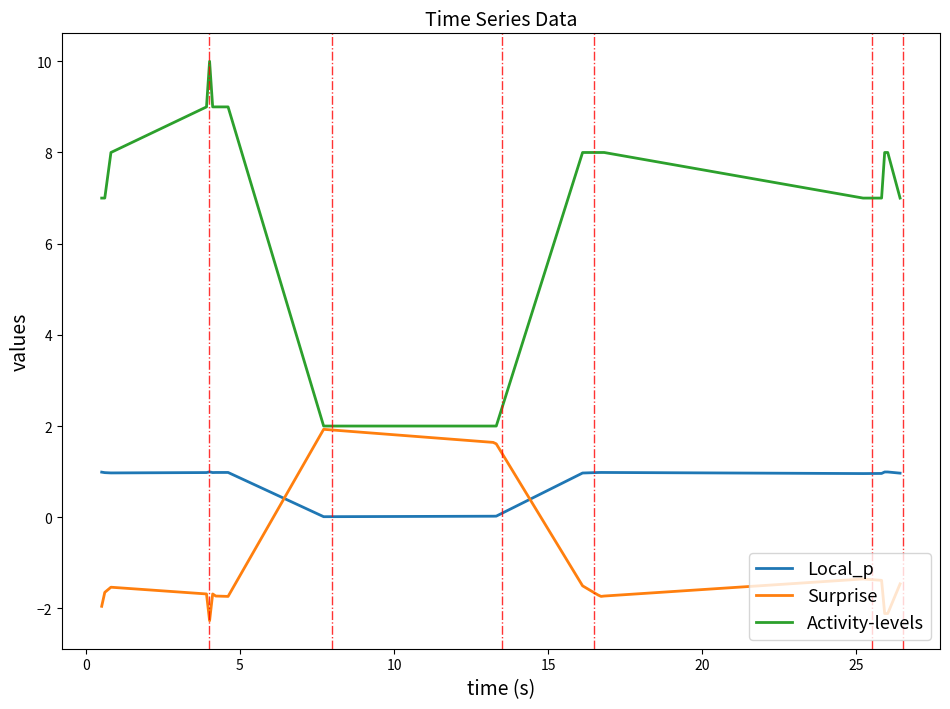

What is the sum of all Surprise values?

-24.2